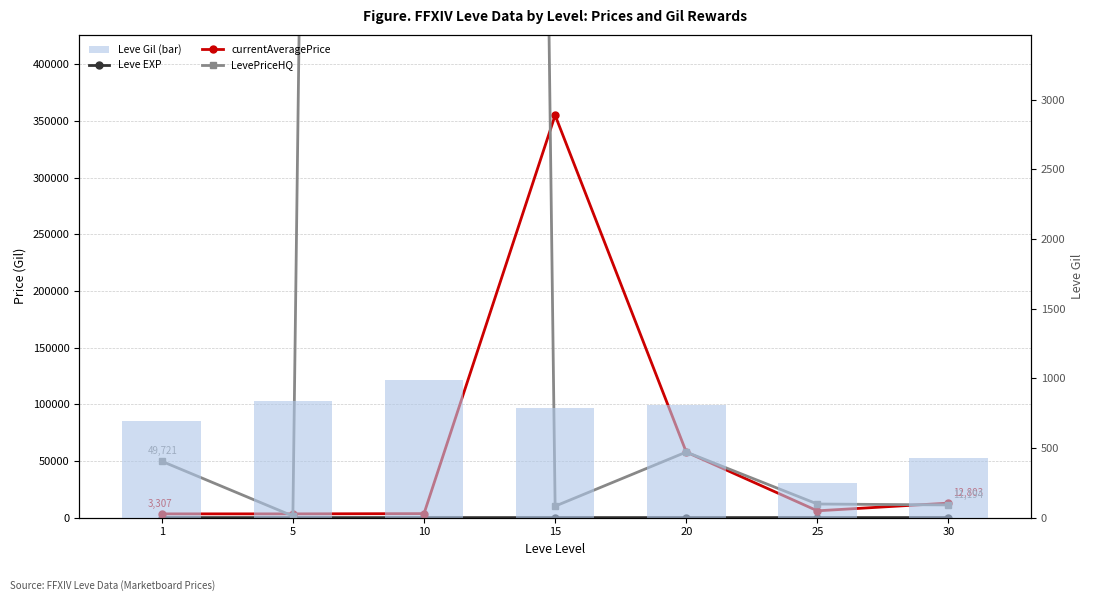

At which label is LevePriceHQ closest to 4500700?

20